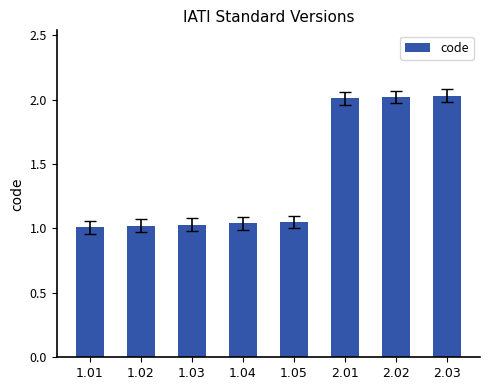

Is it true that the value at 2.03 is 1.1?

False